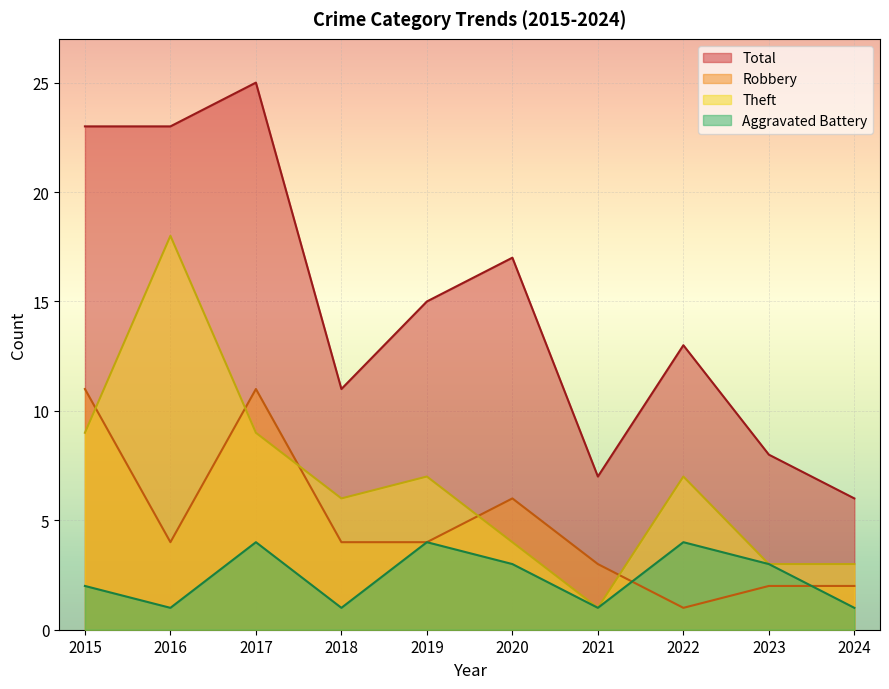

True or false: Total and Theft cross at least once.

False